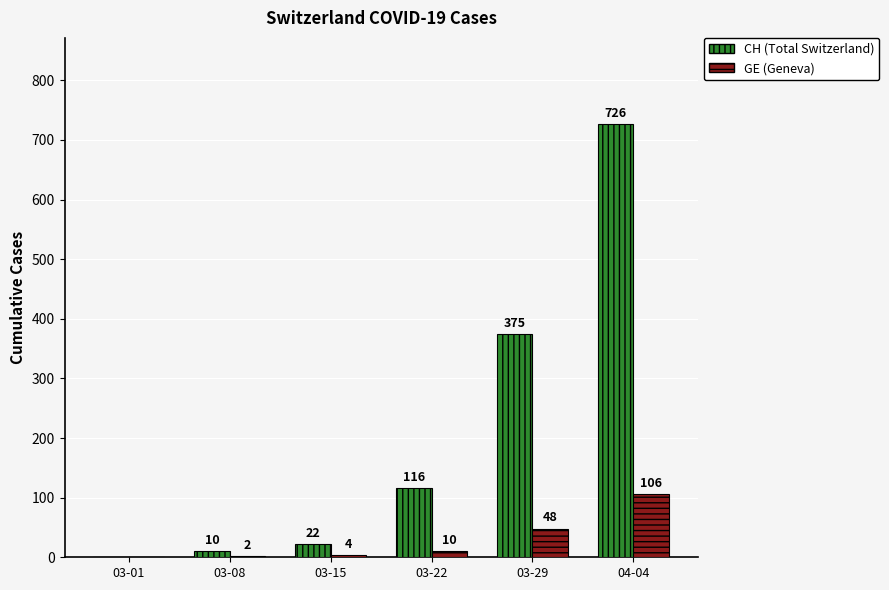

Count the number of categories in the chart.

6